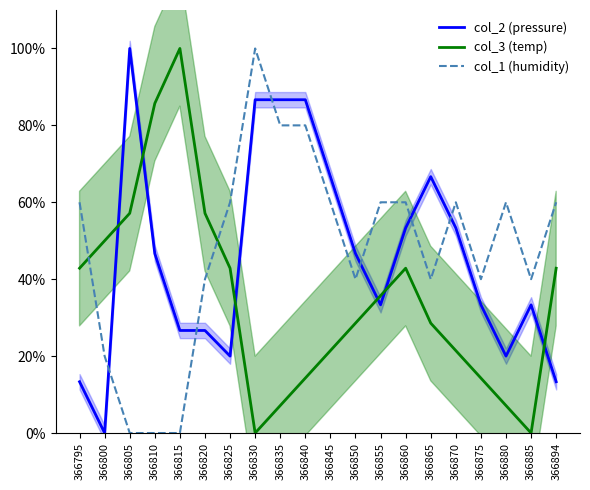

How many data points does each series have?

20